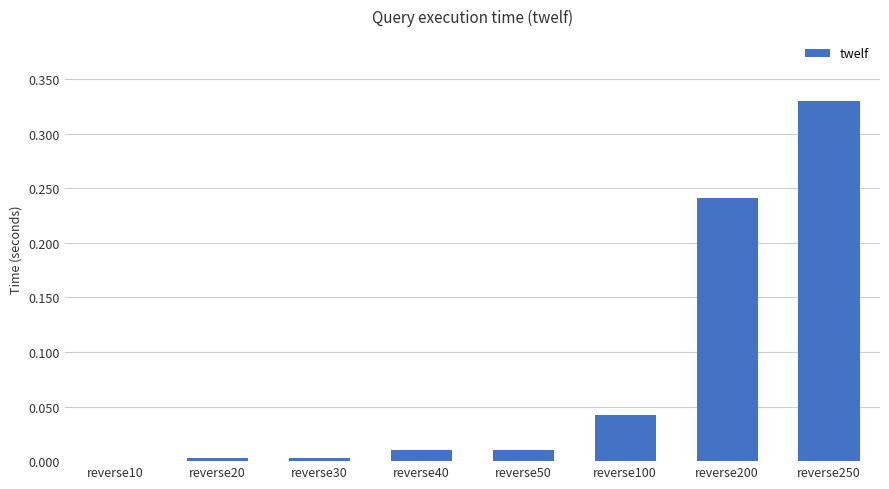

What is the change in value from reverse20 to reverse250?

+0.3